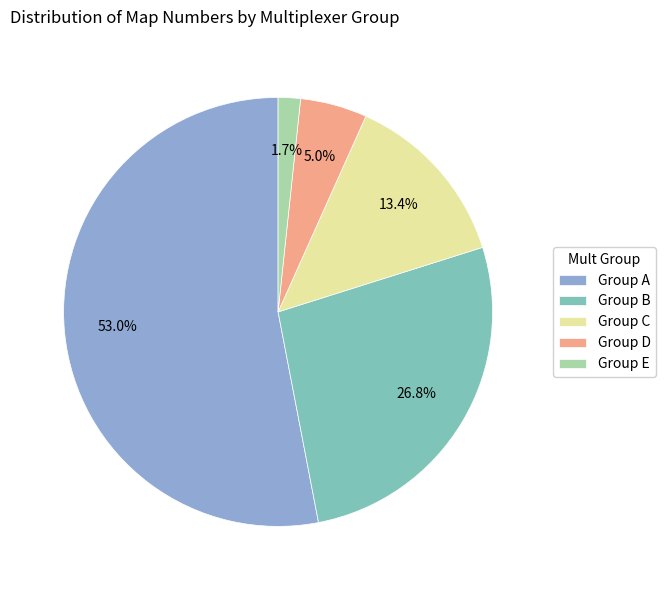

Rank the categories by value from highest to lowest.

Group A, Group B, Group C, Group D, Group E